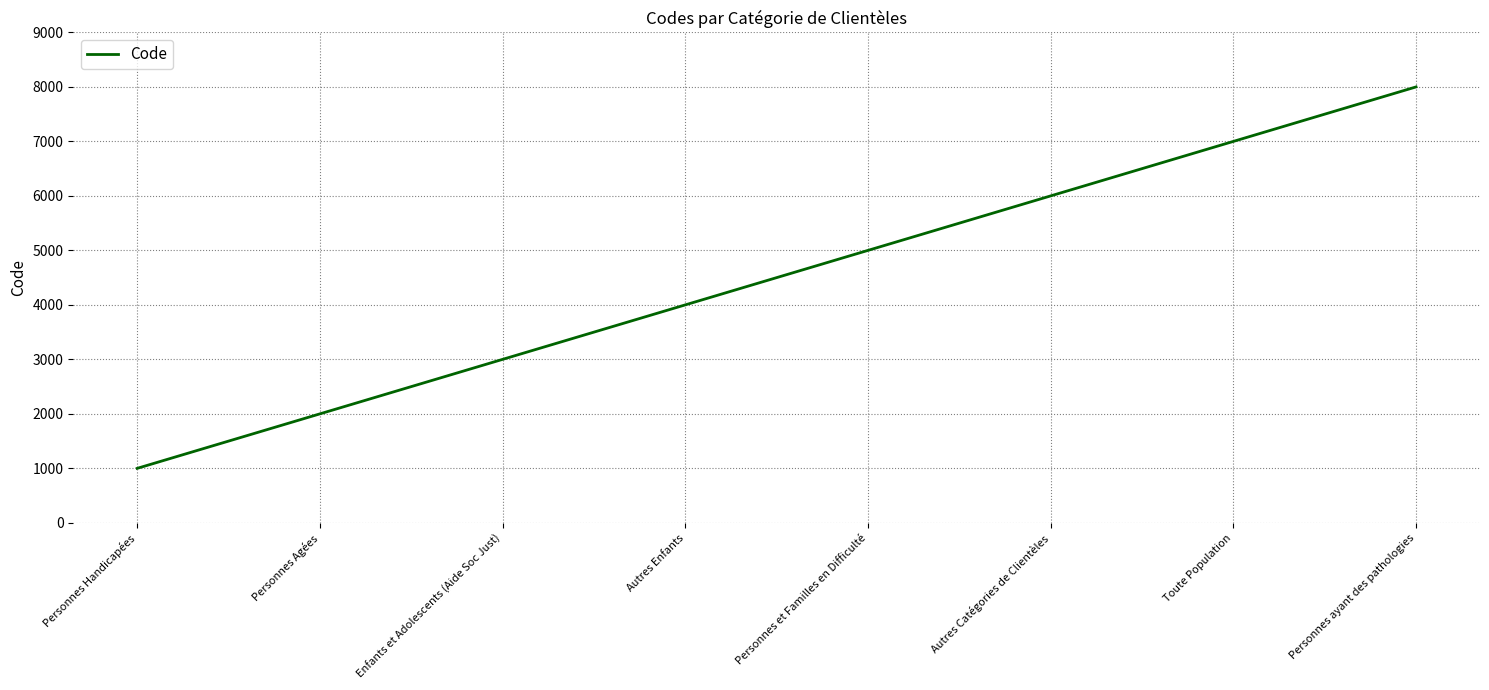

The value at Autres Enfants is 1325. True or false?

False